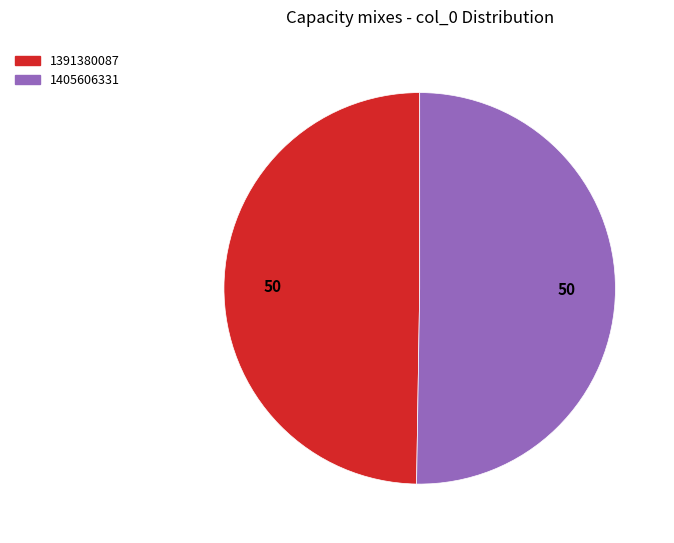

Which category has the smallest portion of the pie?

1391380087